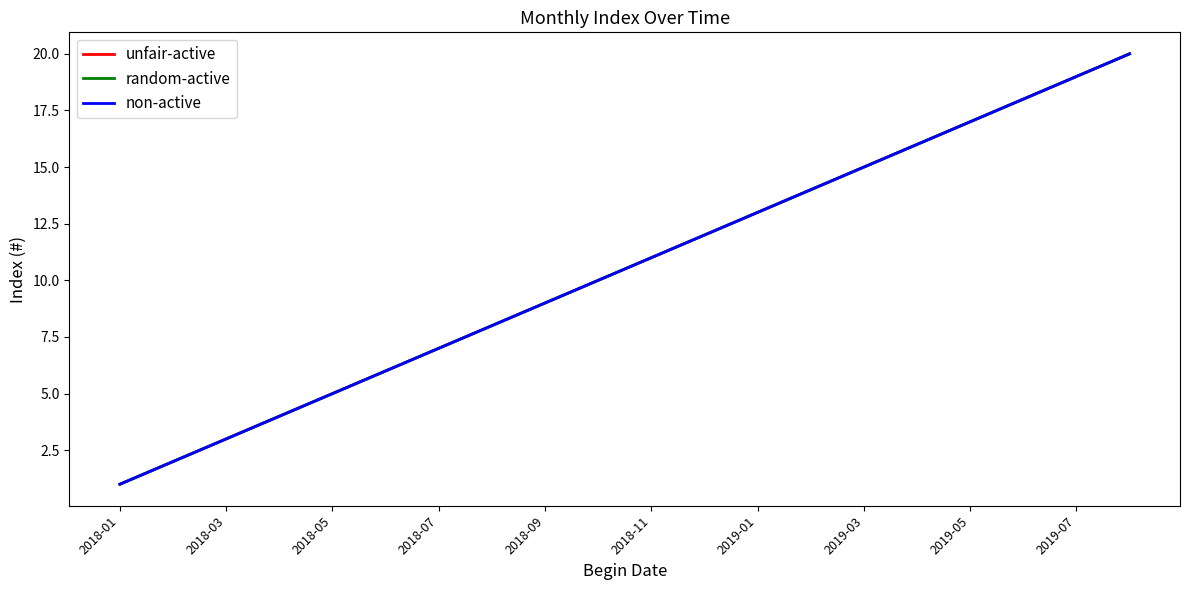

How many lines are shown in the chart?

3